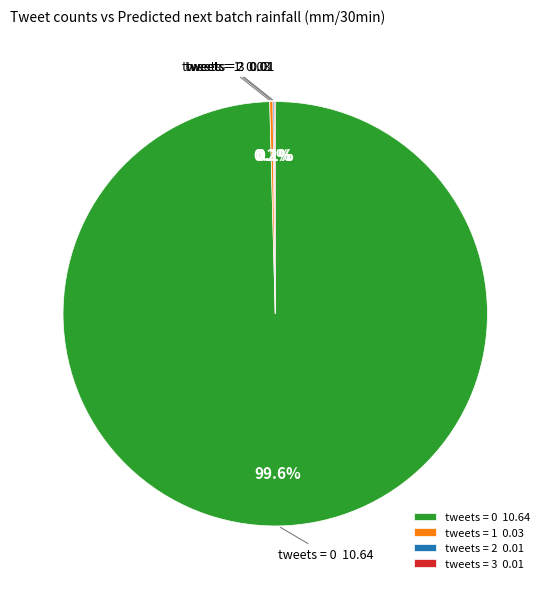

Which slice is the largest?

tweets = 0 10.64